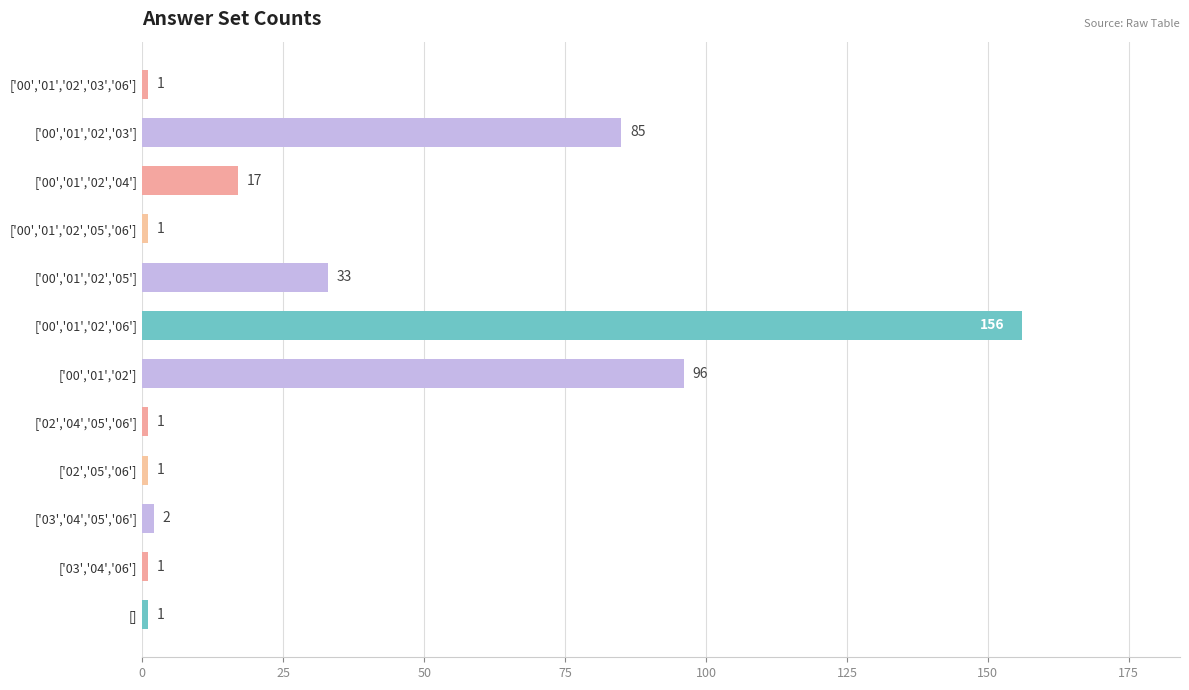

What position from the top is ['00','01','02','04']?

3